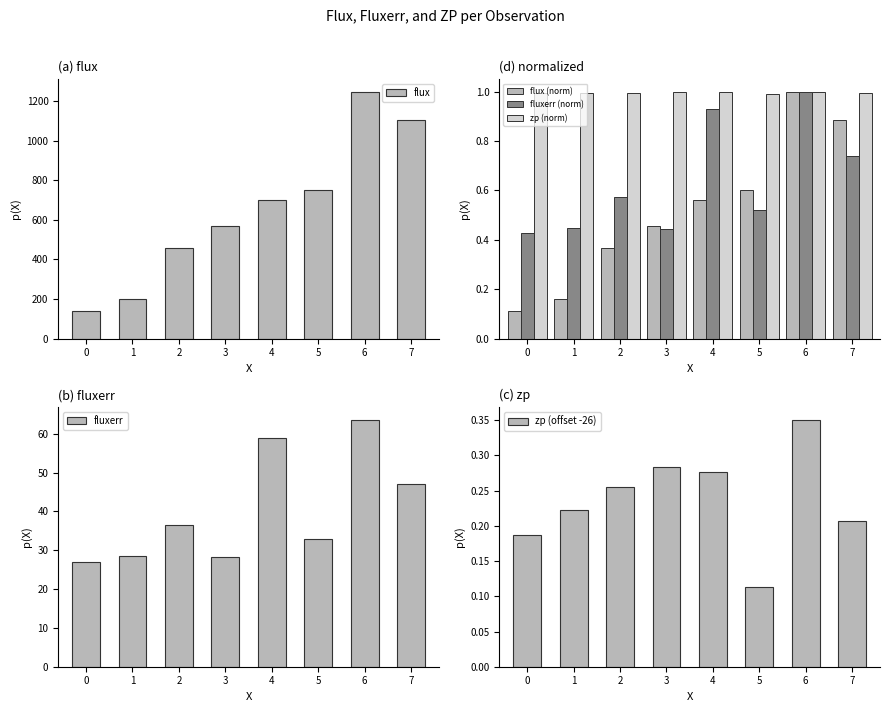

What is the average value of the zp (norm) series?

1.0